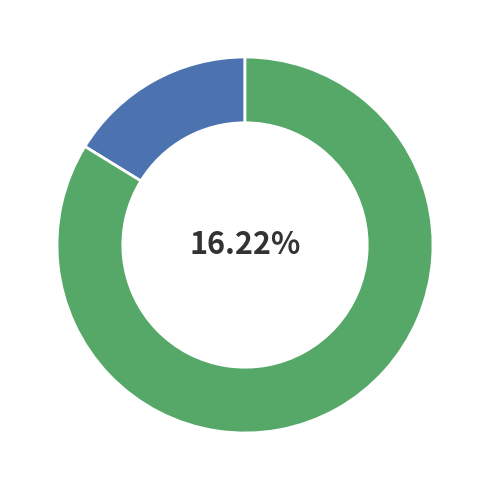

What is the smallest slice in the pie chart?

Bagodar